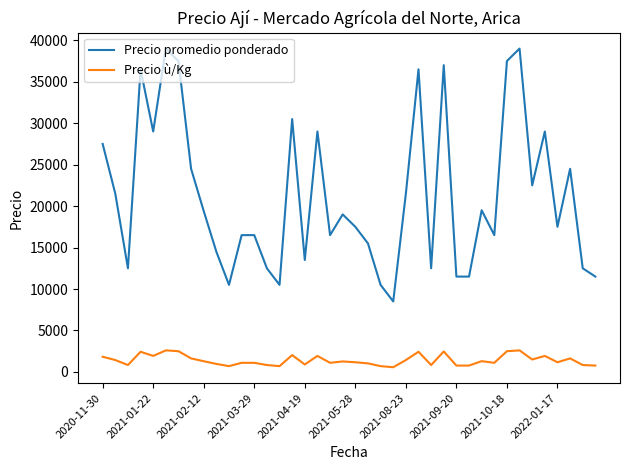

True or false: Precio promedio ponderado and Precio ù/Kg intersect in this chart.

False